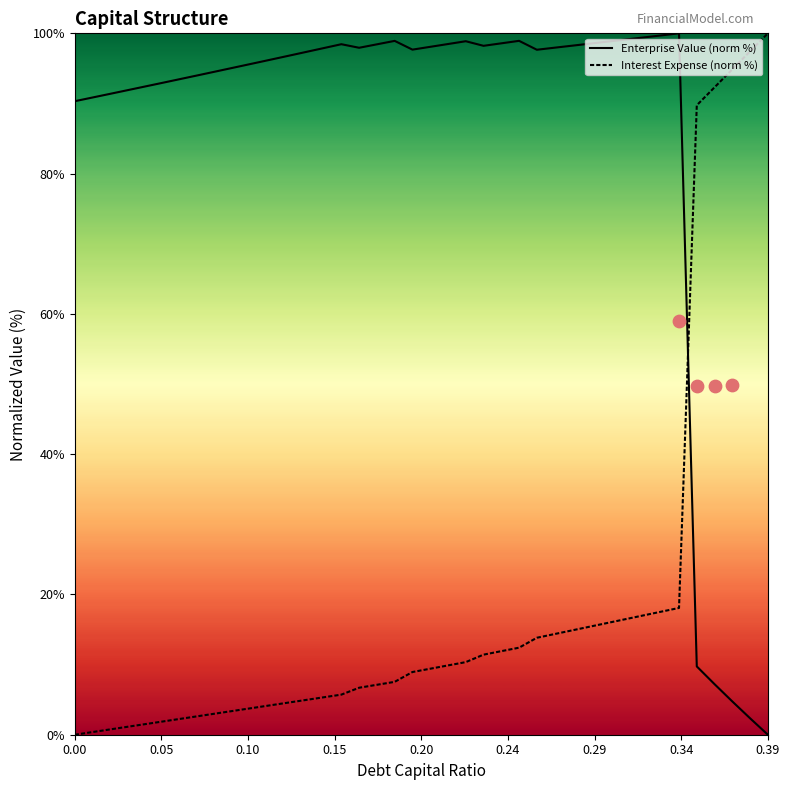

Which series has the largest Y range (max minus min)?

Enterprise Value (norm %)